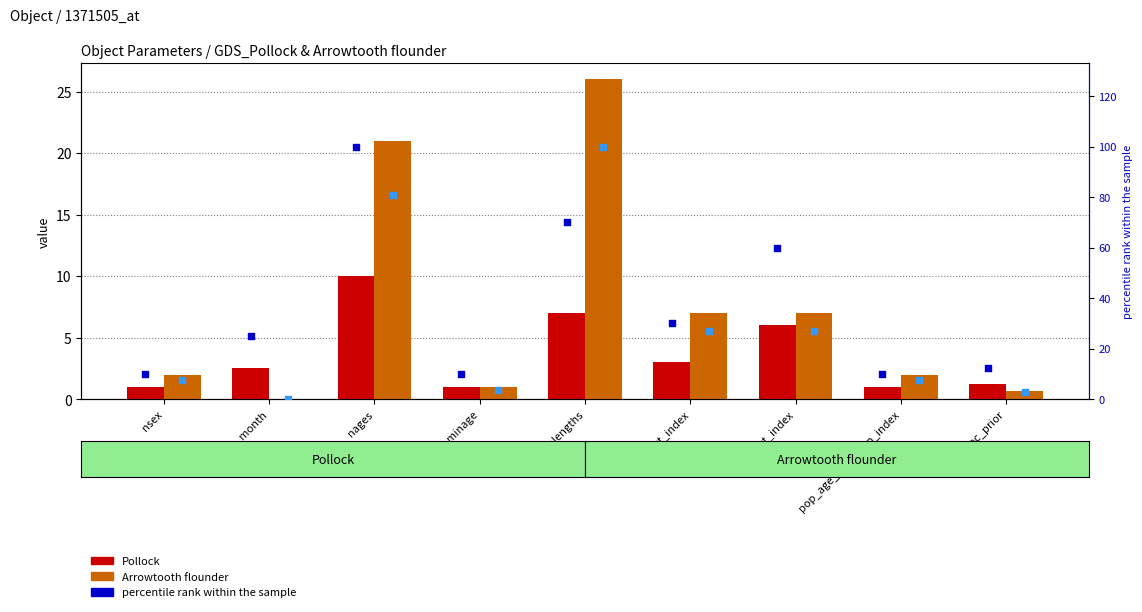

Which series reaches the minimum Y coordinate?

Arrowtooth flounder